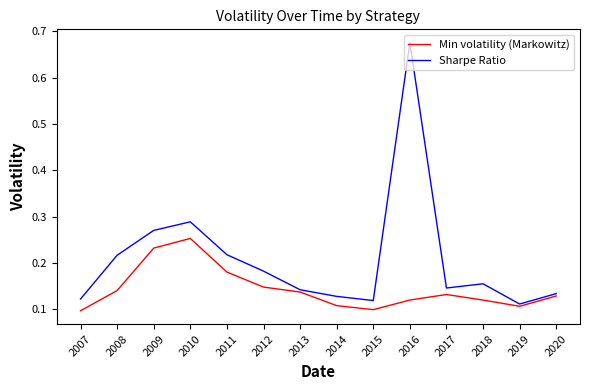

Which series has the widest spread of values?

Sharpe Ratio